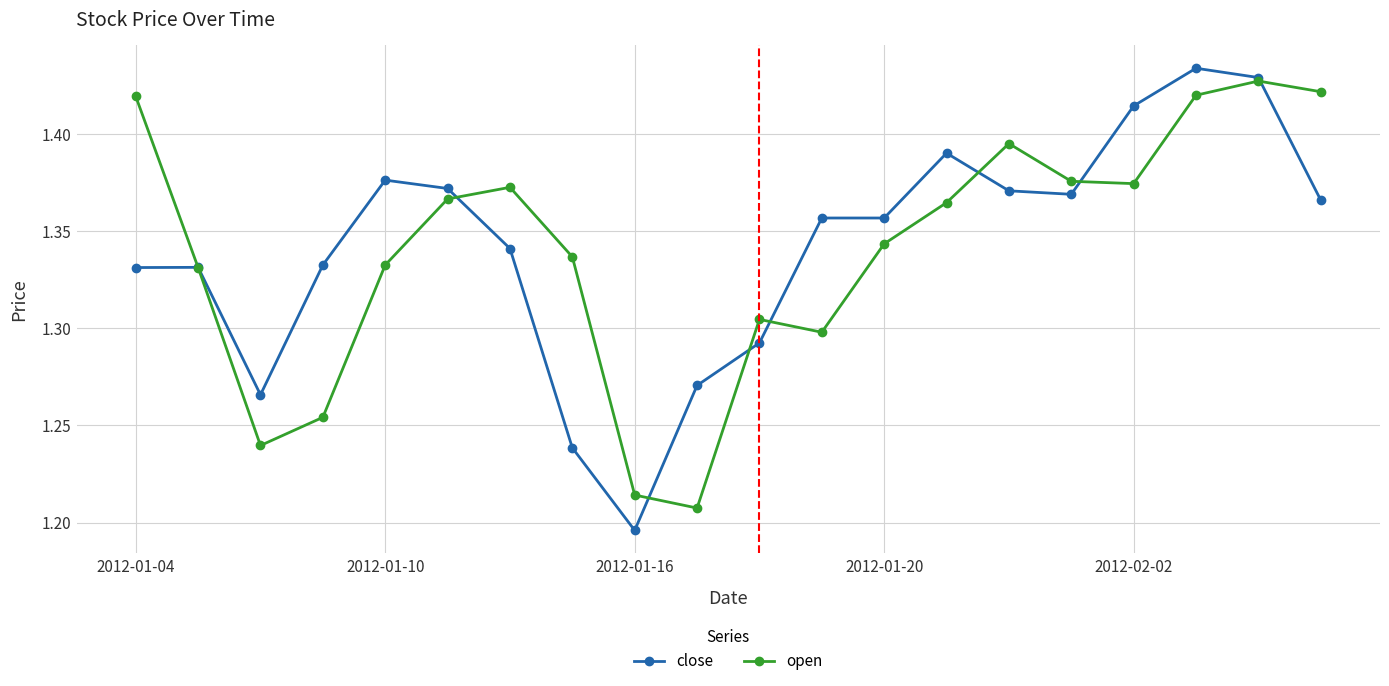

How many times do open and close cross each other?

8